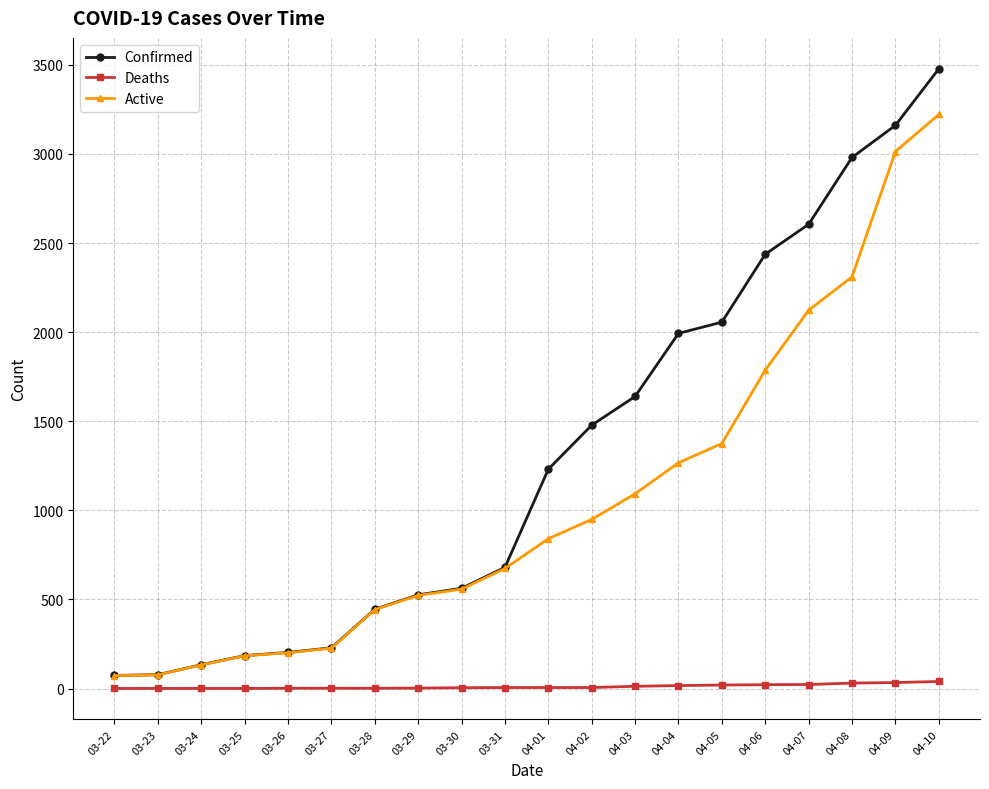

What is the label of the 9th point from the left?

03-30